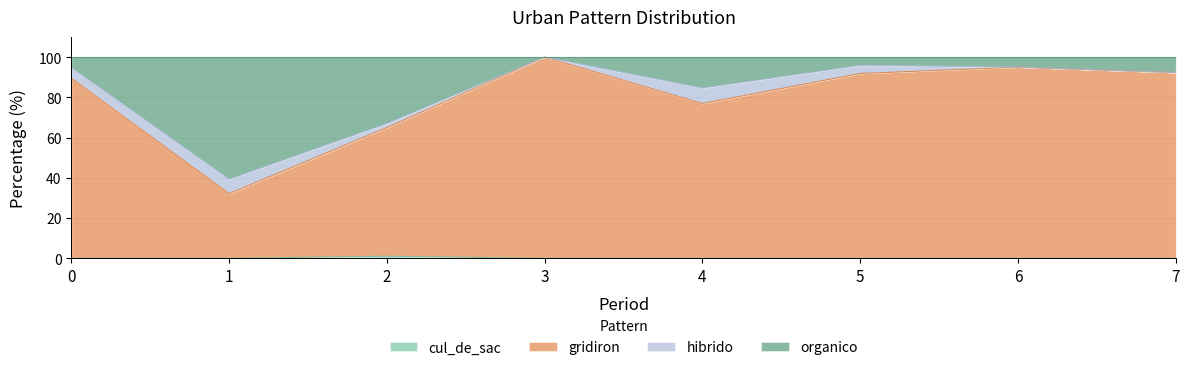

The value of gridiron at 1 is 32.1. True or false?

True